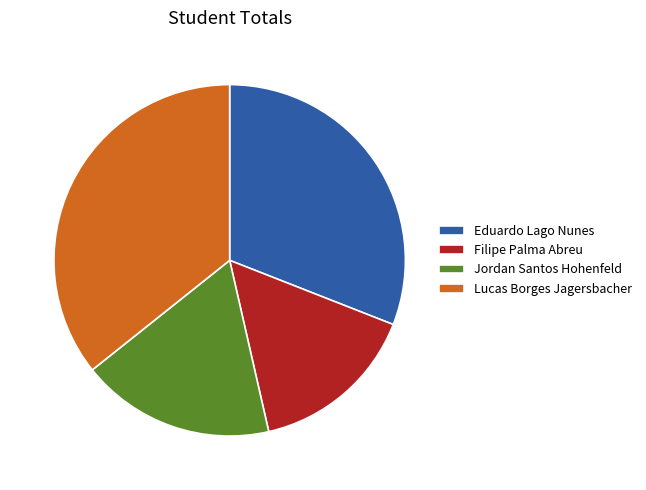

Which has a higher value, Filipe Palma Abreu or Eduardo Lago Nunes?

Eduardo Lago Nunes